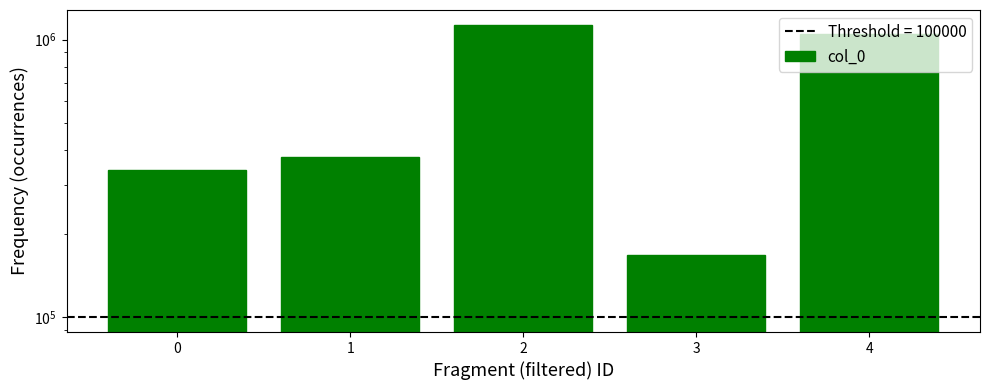

What value does the data have at 0, to the nearest 100?

339800